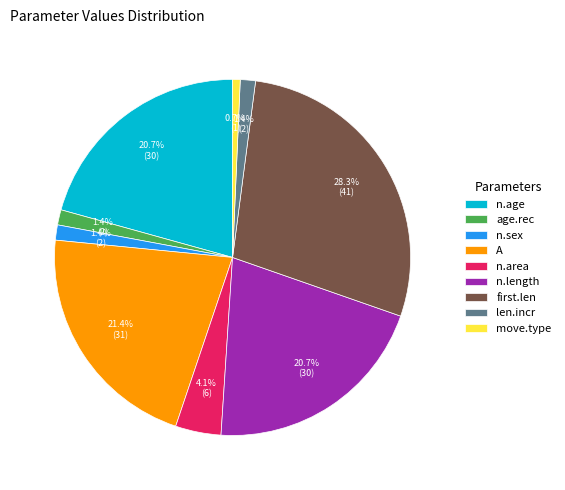

To the nearest percent, what is the average slice percentage?

11%